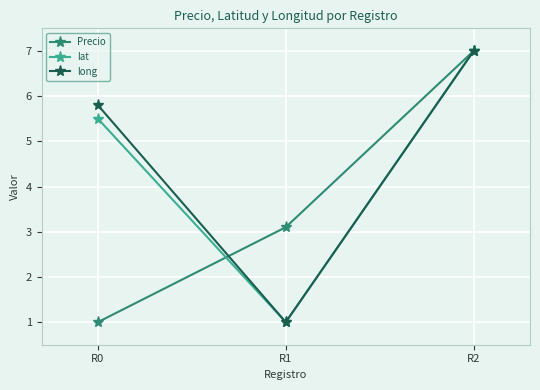

Rank the series at R0 from lowest to highest value.

Precio, lat, long